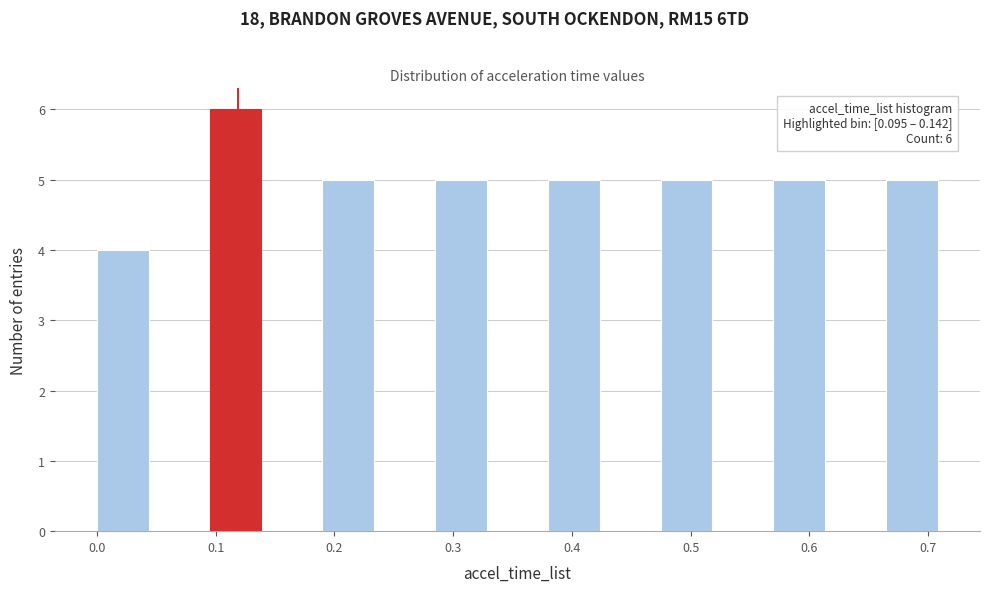

Over which range of the x-axis is the bar tallest?

0.09 to 0.14